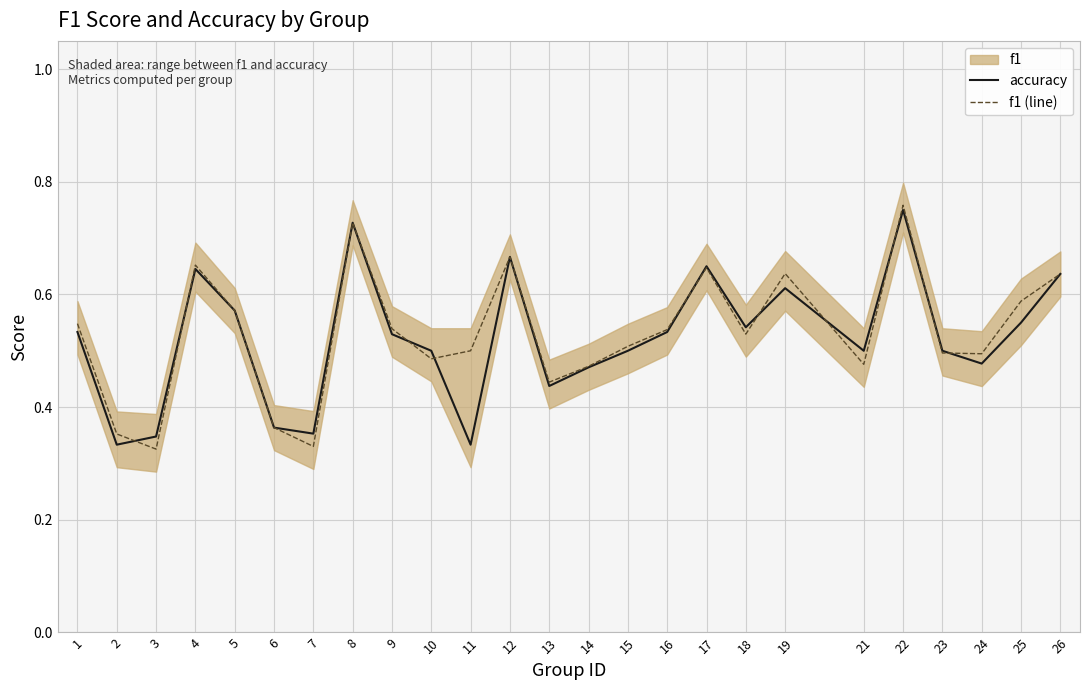

Which series changed the most between 15 and 19?

f1 (line)